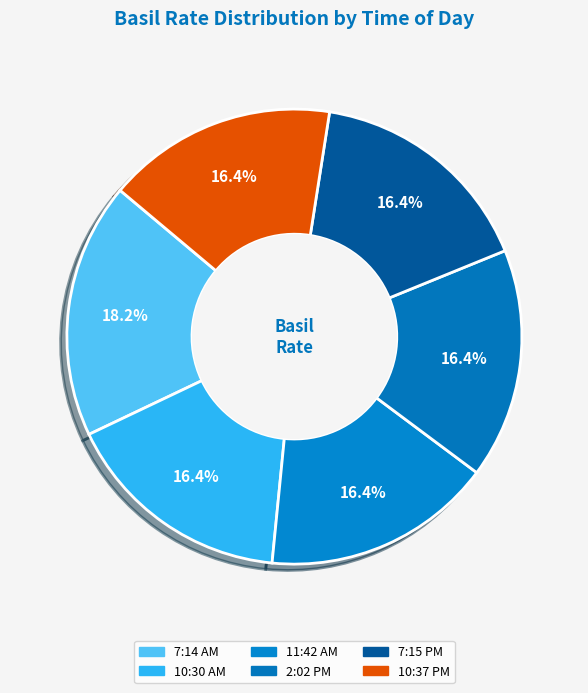

To the nearest percent, what is the average slice percentage?

17%